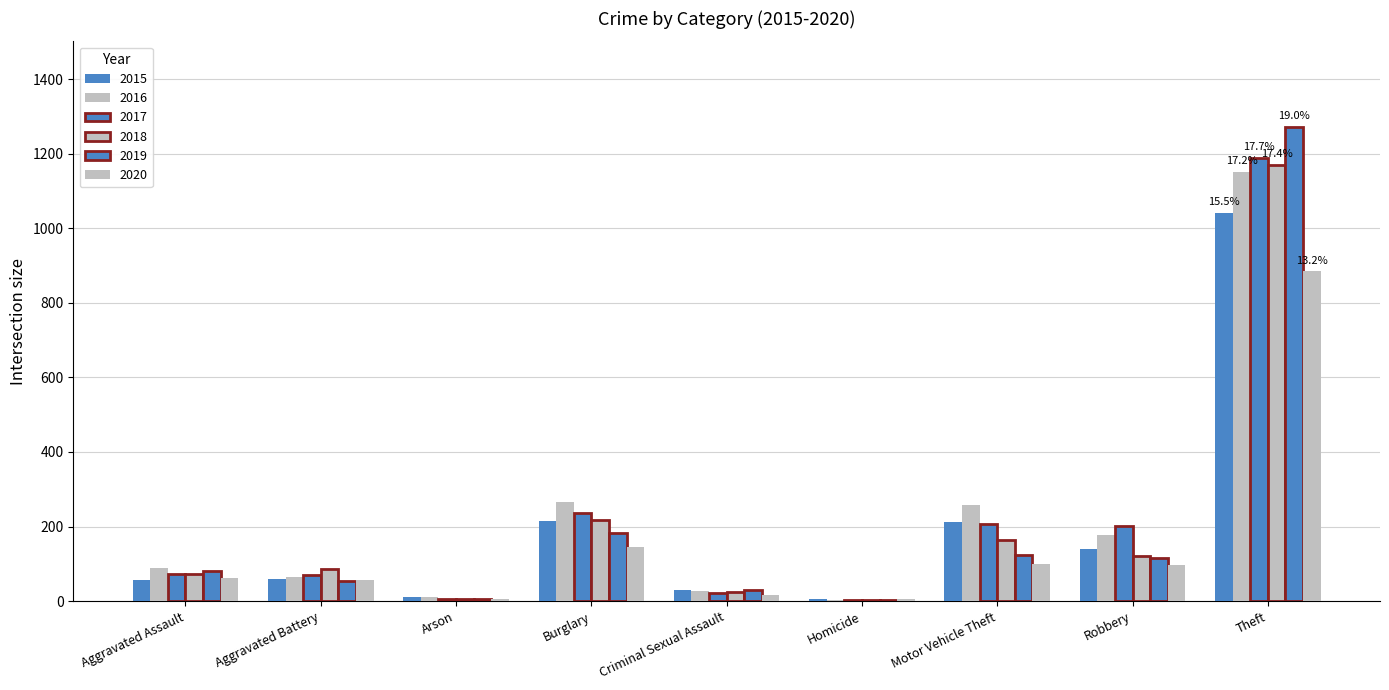

What is the difference between the maximum and second lowest values in the 2018 series?

1163